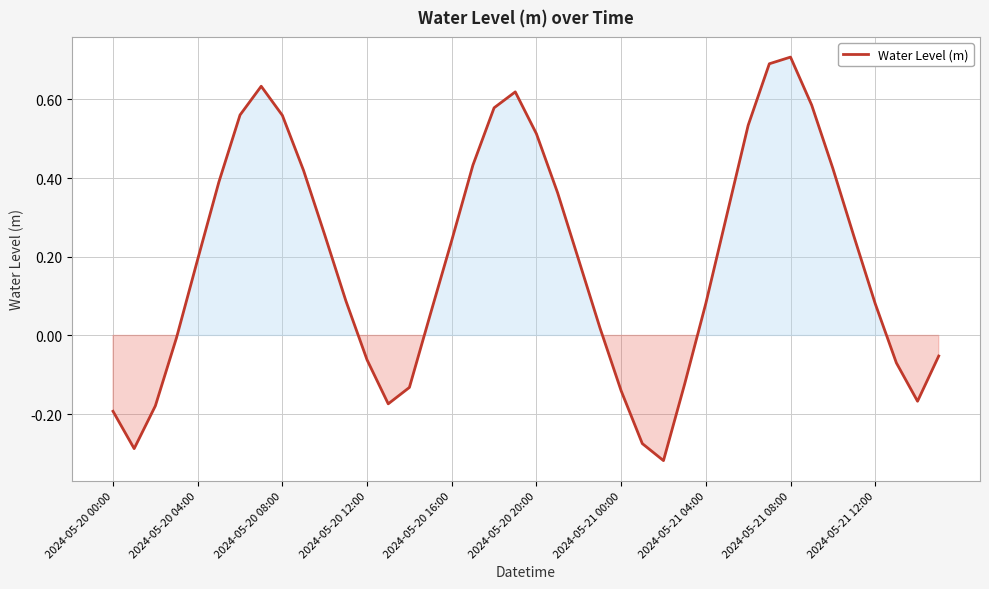

What is the difference between the maximum and minimum values?

1.0